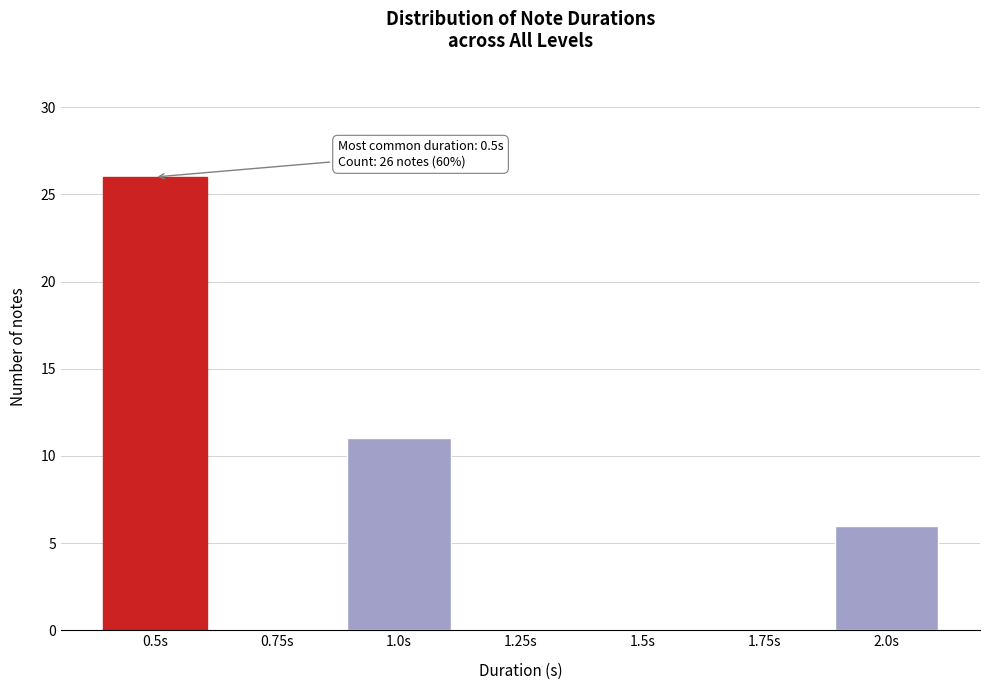

Reading left to right, transcribe all the data shown in this chart.

0.5s=26	0.75s=0	1.0s=11	1.25s=0	1.5s=0	1.75s=0	2.0s=6